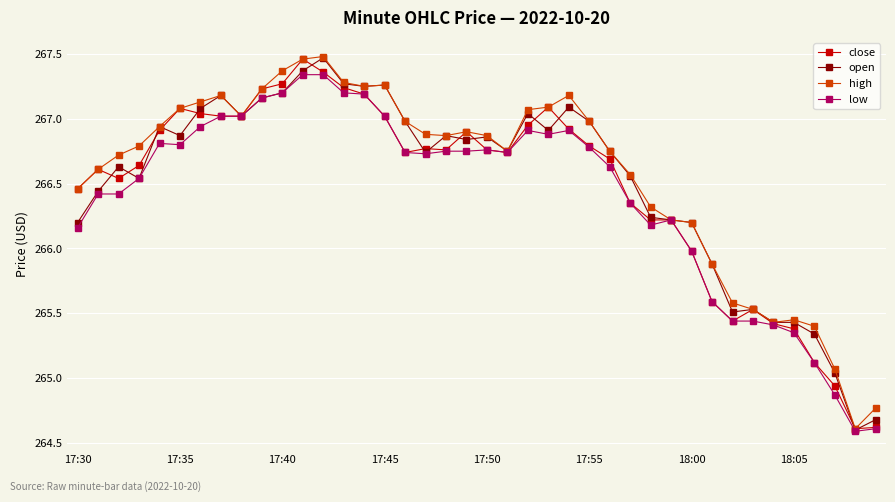

True or false: low has more than 1 points higher than both neighbors.

True